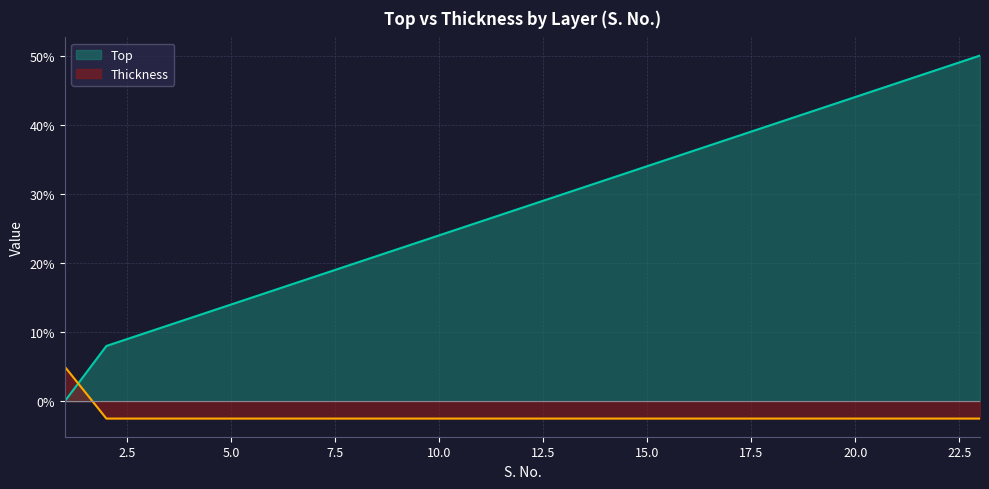

Does the chart display data point markers on the line(s)?

No